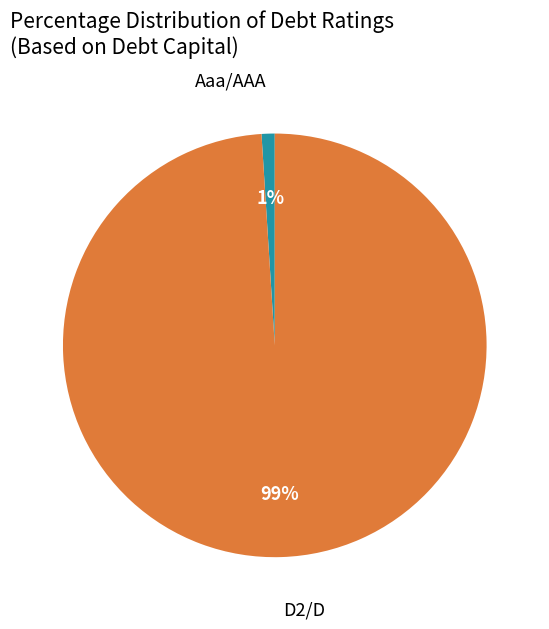

Which has a higher value, Aaa/AAA or D2/D?

D2/D